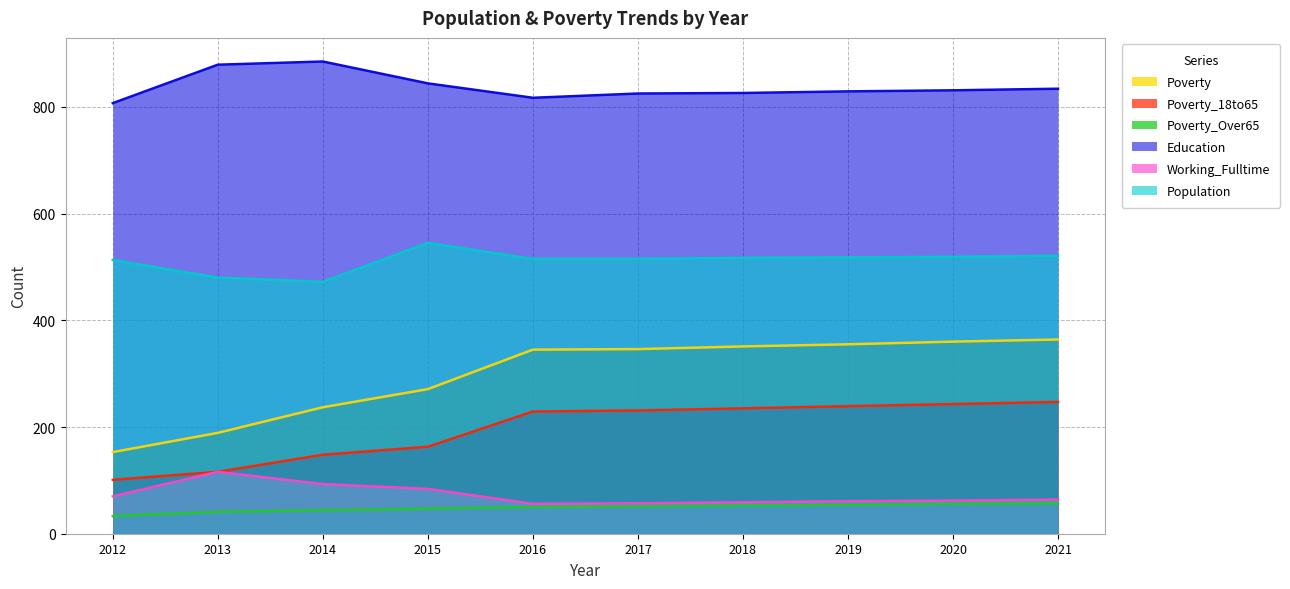

List the series in order of their peak value, lowest first.

Poverty_Over65, Working_Fulltime, Poverty_18to65, Poverty, Population, Education